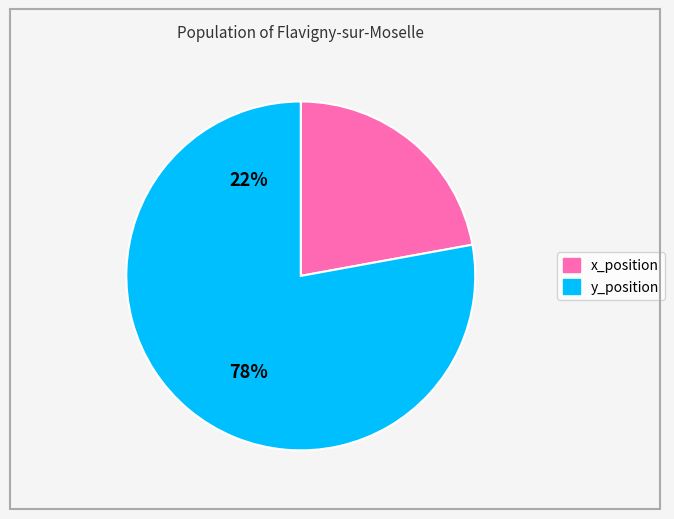

Approximately how many times larger is the value at y_position compared to x_position?

3.5